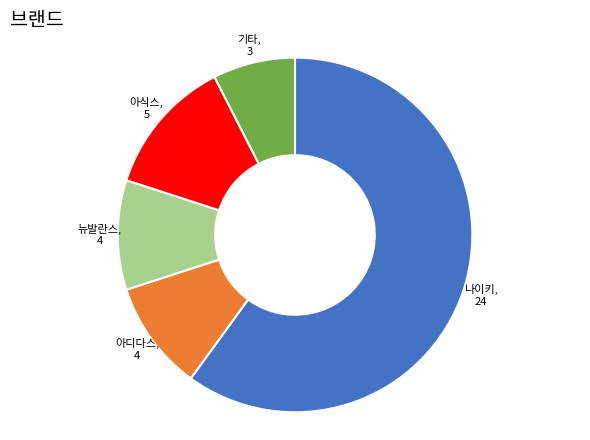

What is the largest slice in the pie chart?

나이키